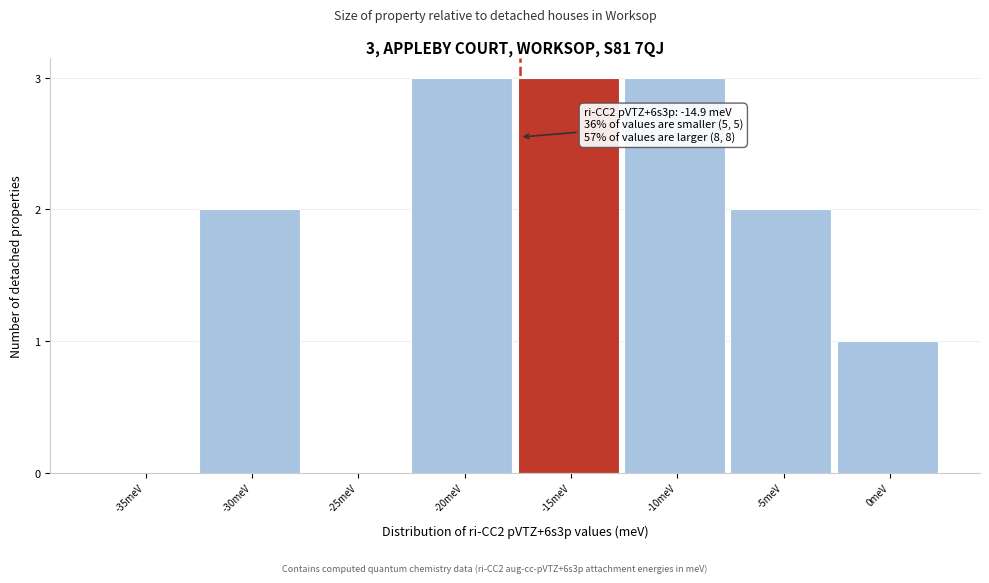

Reading left to right, list all the values displayed in this chart.

-35meV=0	-30meV=2	-25meV=0	-20meV=3	-15meV=3	-10meV=3	-5meV=2	0meV=1